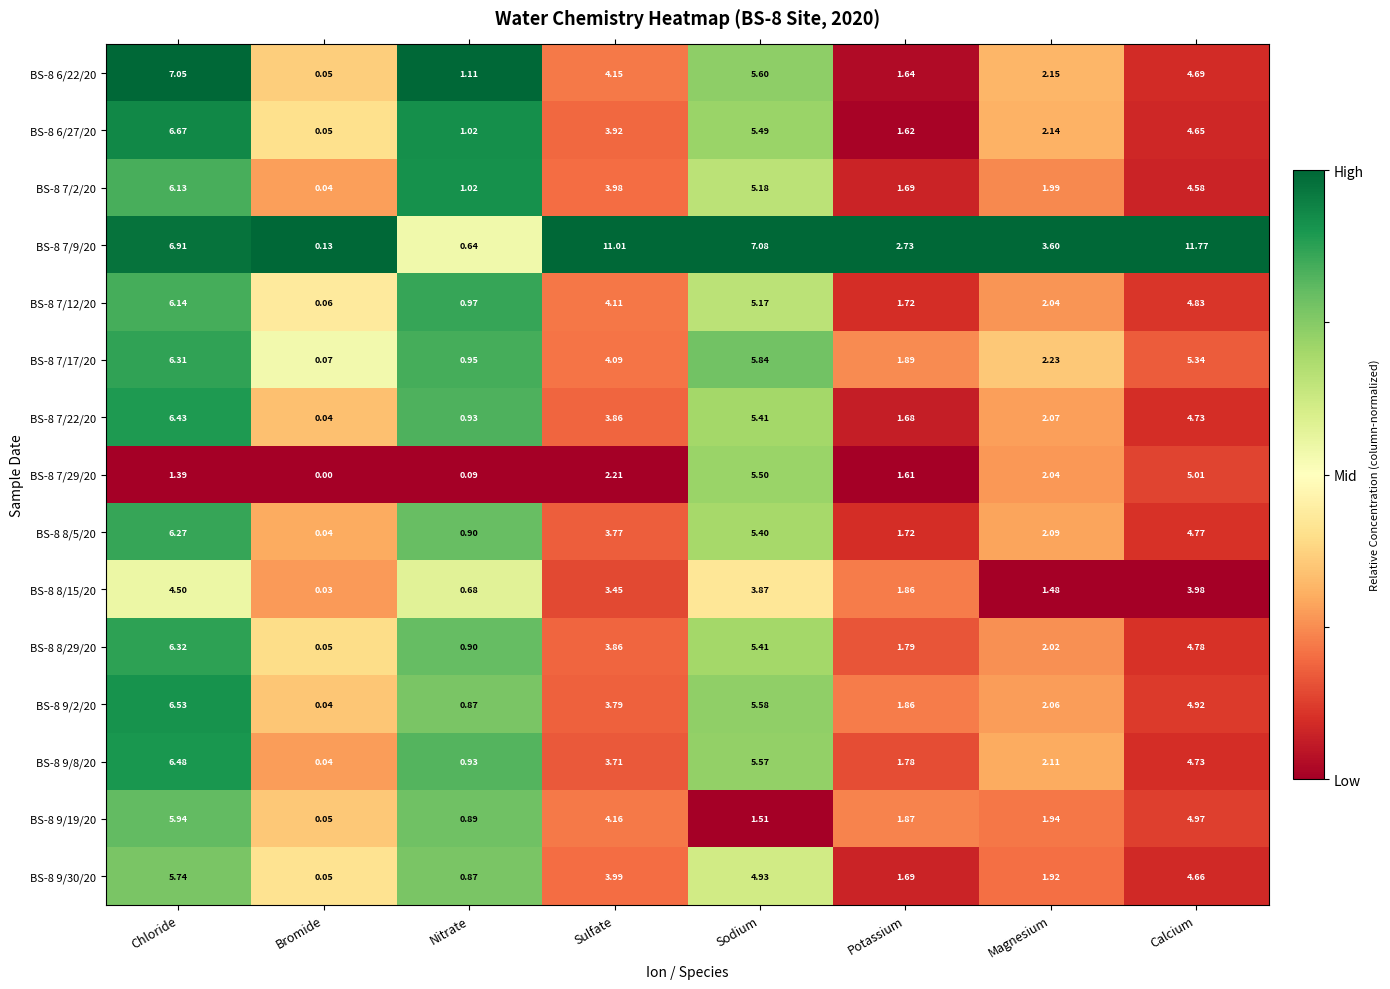

At which category is the sum across all series the highest?

Chloride